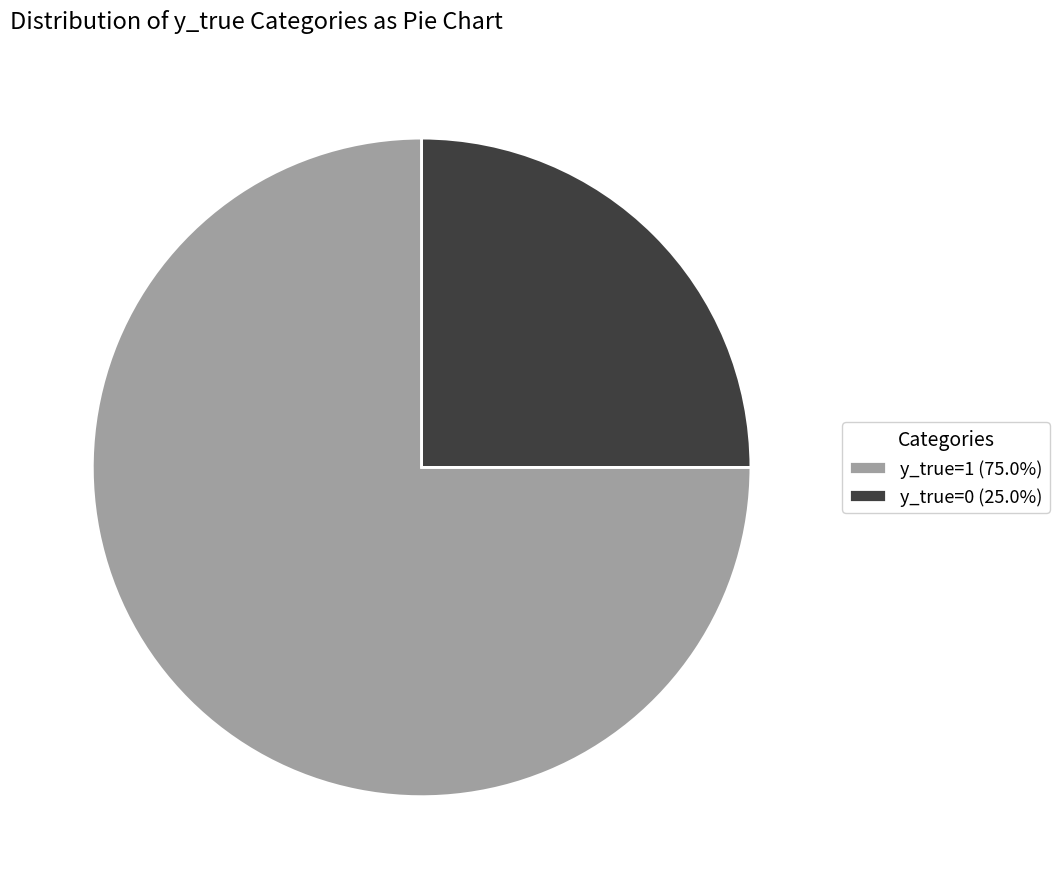

How many segments does this pie chart have?

2